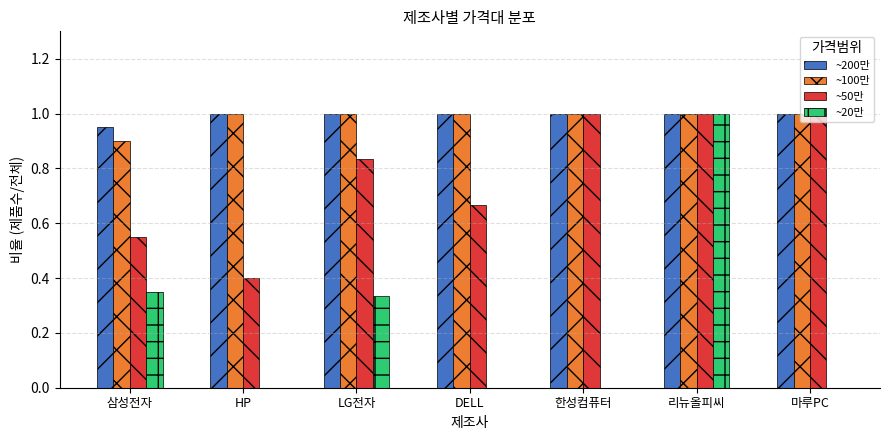

The ~50만 series shows 0.4 at HP. True or false?

True